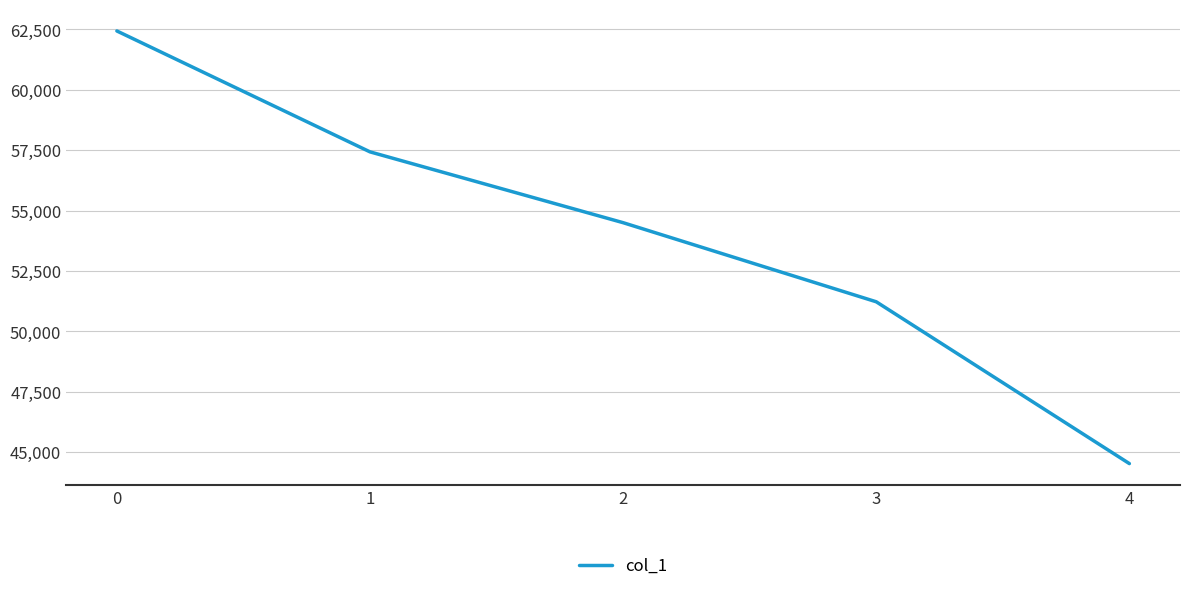

What is the sum of all values?

270111